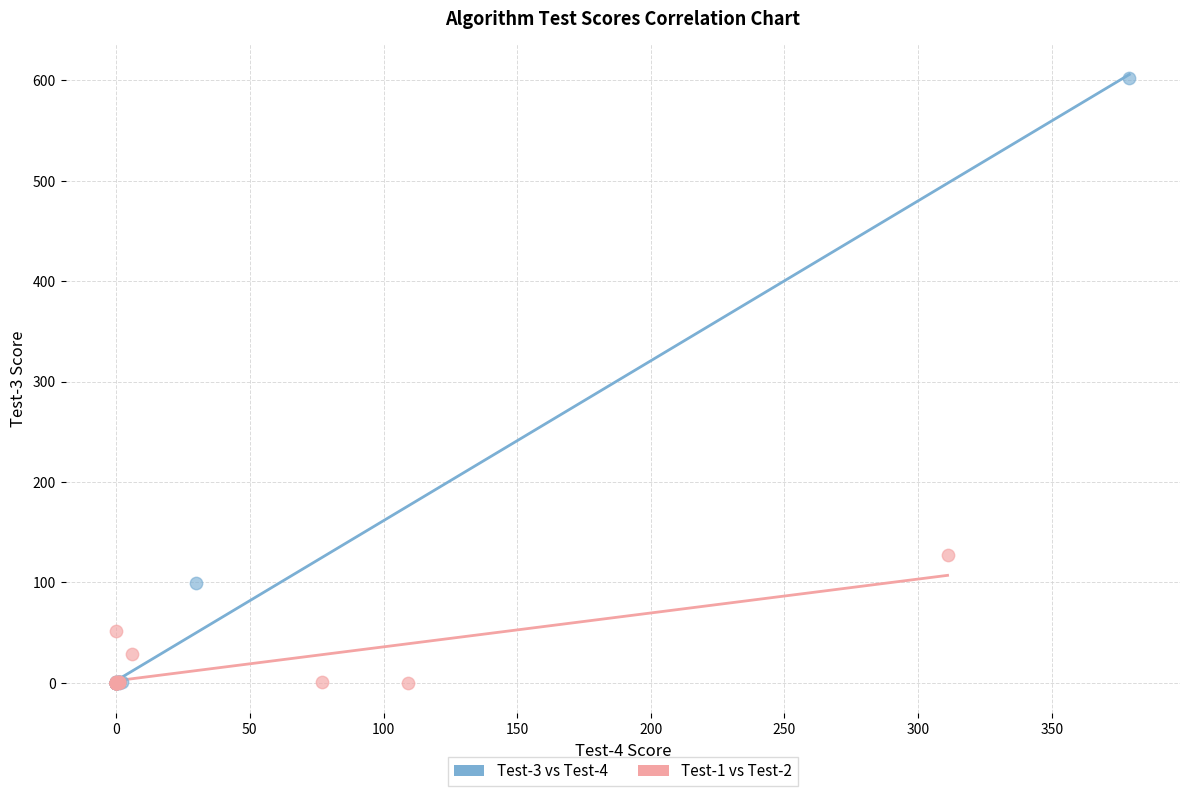

Which series contains the highest Y value?

Test-3 vs Test-4